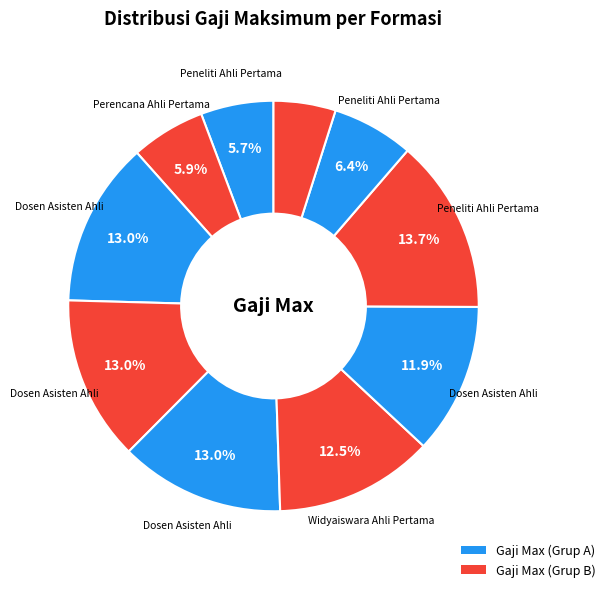

Which category has the biggest portion of the pie?

Peneliti Ahli Pertama
(Kutai Timur)